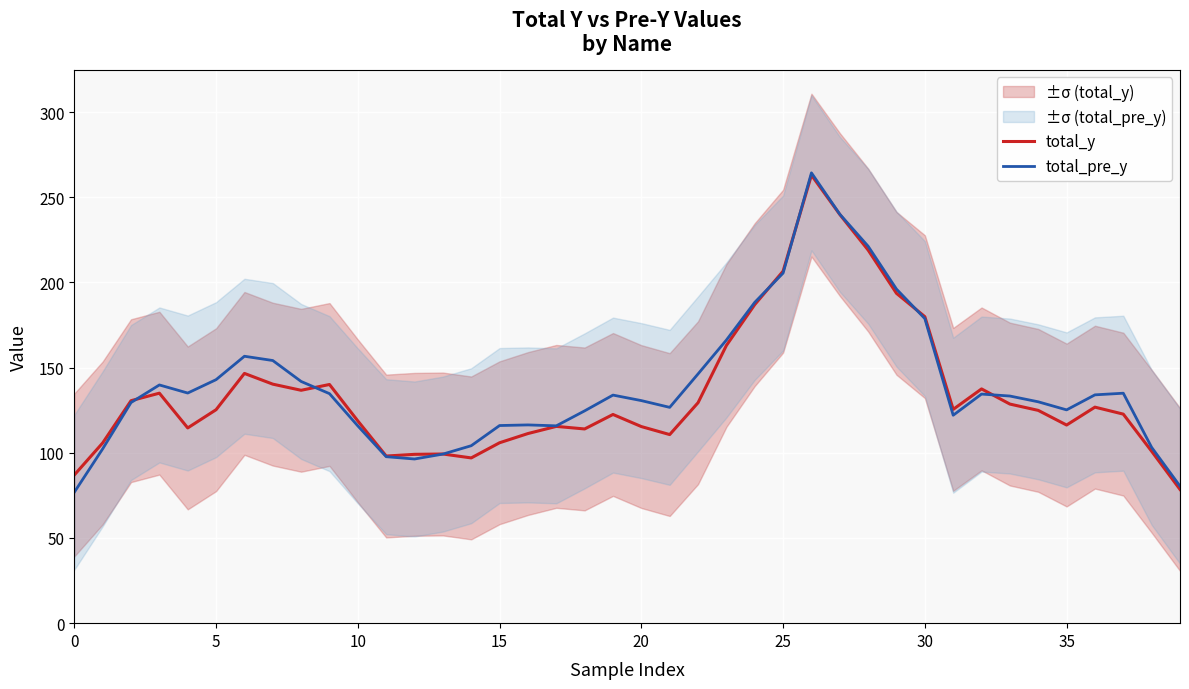

Reading right to left, transcribe all the data shown in this chart.

total_y: 78.5	100.9	122.7	126.8	116.3	124.9	128.6	137.5	125.5	179.9	193.6	219.0	239.9	263.0	206.6	187.0	163.0	129.4	110.7	115.4	122.5	114.0	115.5	111.3	105.9	97.0	99.3	99.1	98.1	118.7	140.1	136.7	140.3	146.6	125.3	114.6	135.0	130.6	105.8	87.0
total_pre_y: 80.4	103.2	135.0	134.0	125.2	129.9	133.3	134.5	122.1	178.8	196.1	221.2	240.0	264.3	205.5	188.3	166.2	146.3	126.7	130.6	133.9	124.6	115.8	116.4	116.0	104.2	99.2	96.4	97.7	115.8	134.7	141.9	154.2	156.7	142.9	135.1	139.8	129.5	102.3	76.9